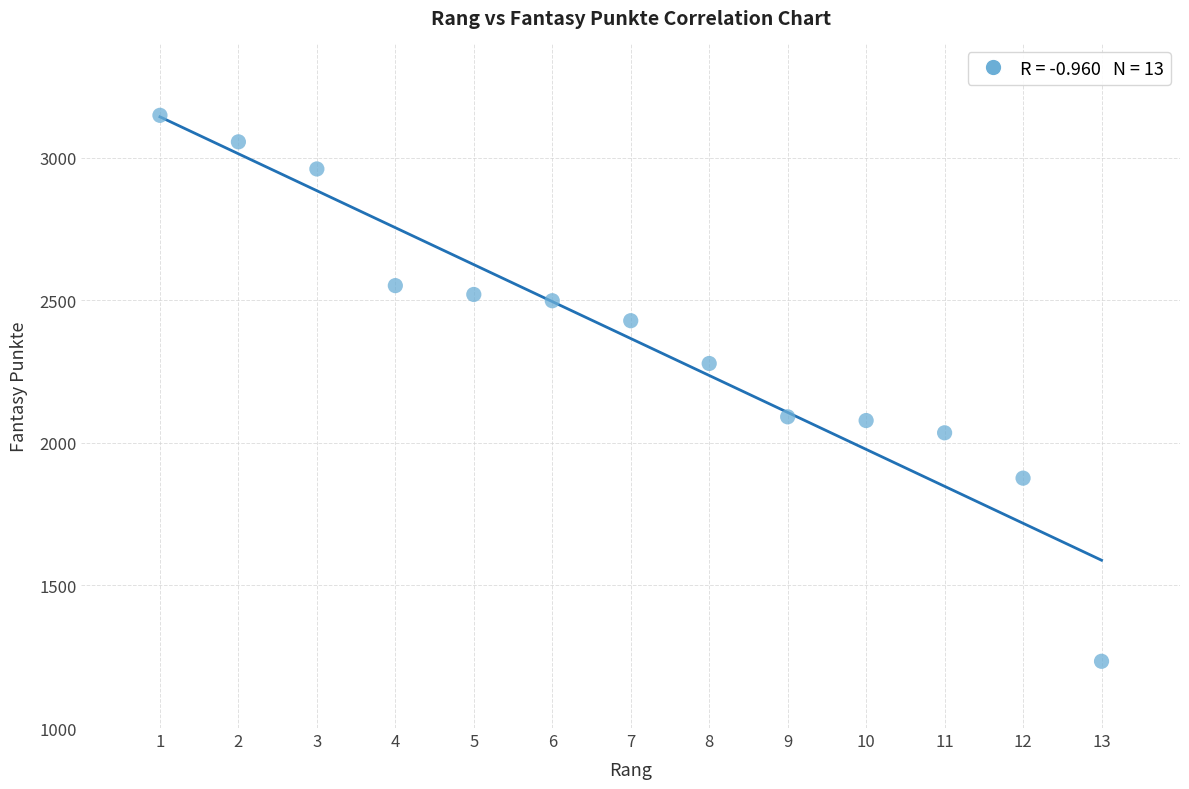

What is the range of X values (max minus min)?

12